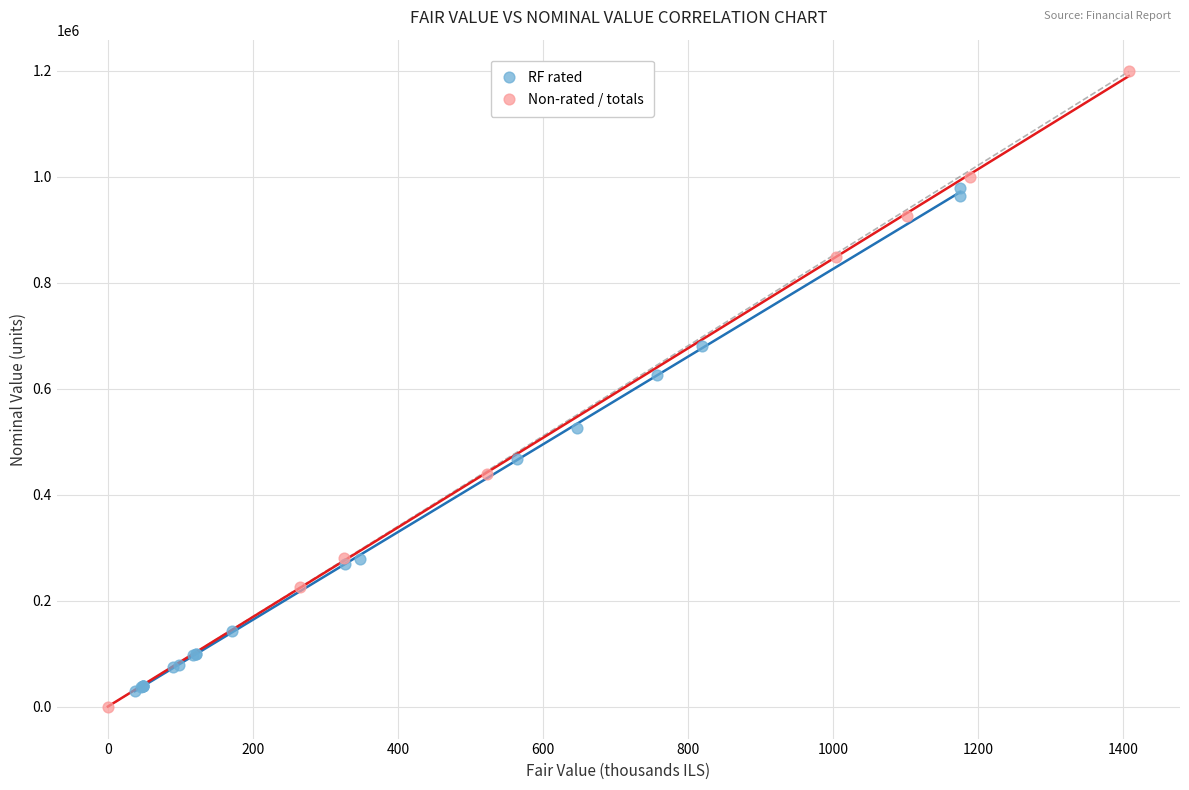

Which series has the widest spread of Y values?

Non-rated / totals